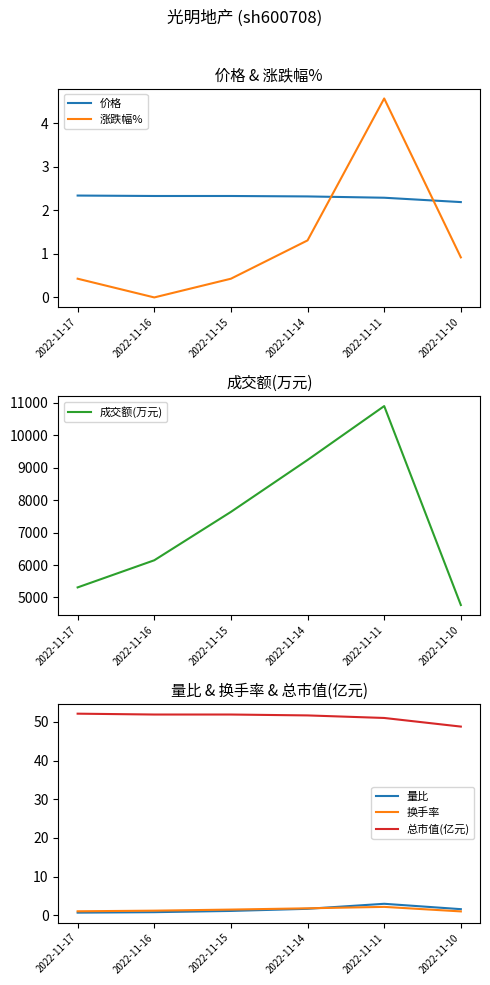

What are all the series names shown in the legend?

价格, 涨跌幅%, 成交额(万元), 量比, 换手率, 总市值(亿元)